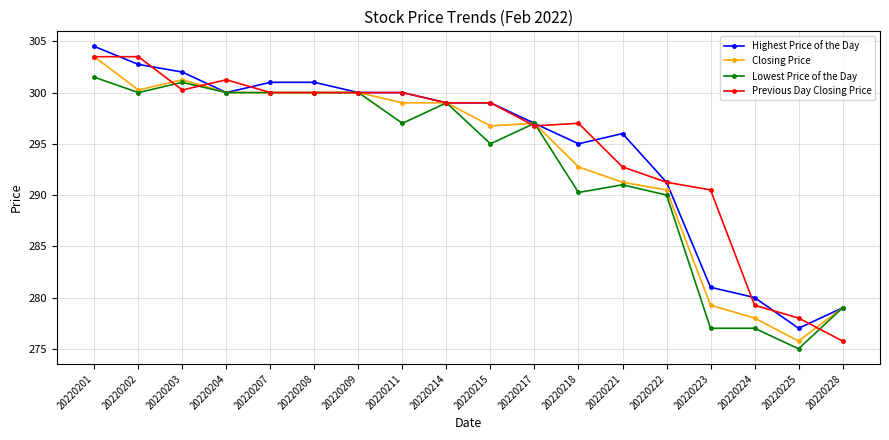

What is the approximate value of Previous Day Closing Price at 20220223?

290.5